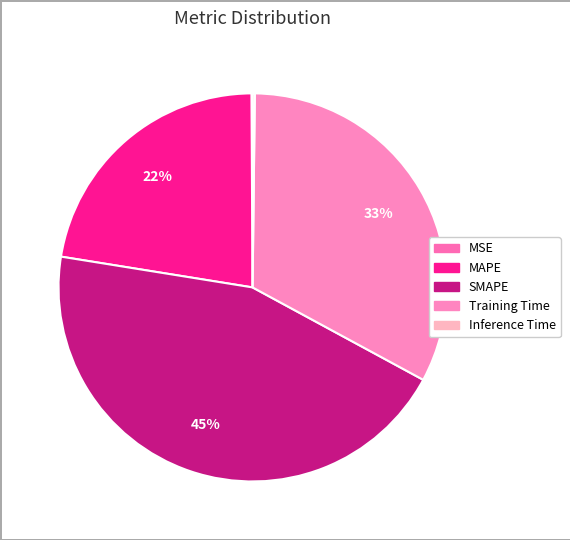

Count the number of slices in the pie.

5